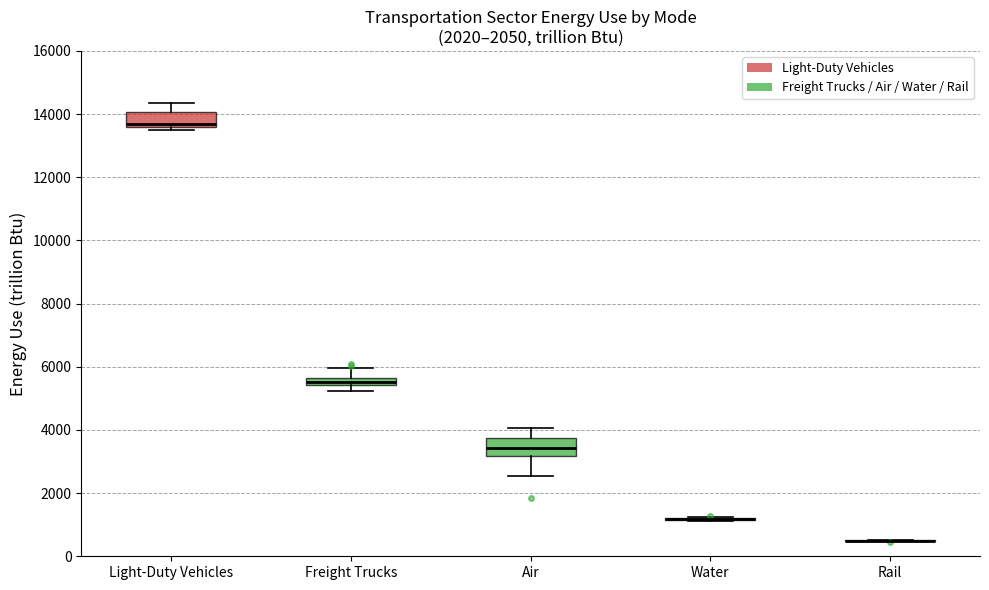

Where does the lower whisker of the box for Freight Trucks end on the y-axis? The values are not printed on the chart, so give them approximately, as read against the axis.

5200